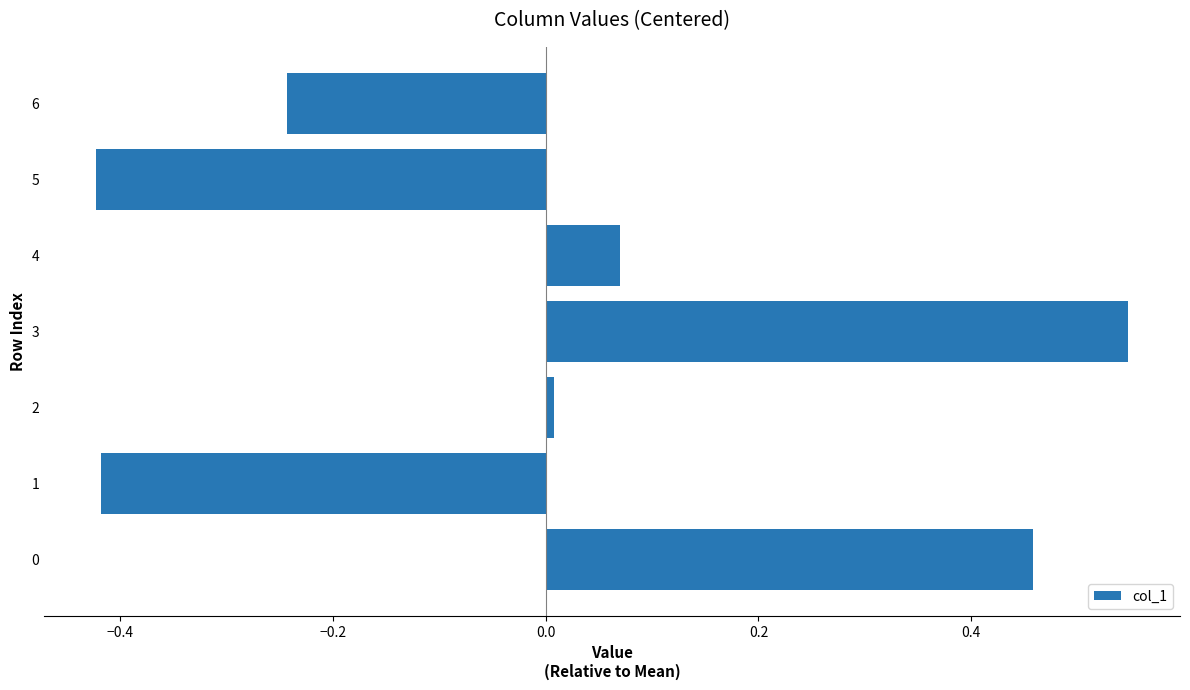

What is the difference between the maximum and minimum values?

1.0